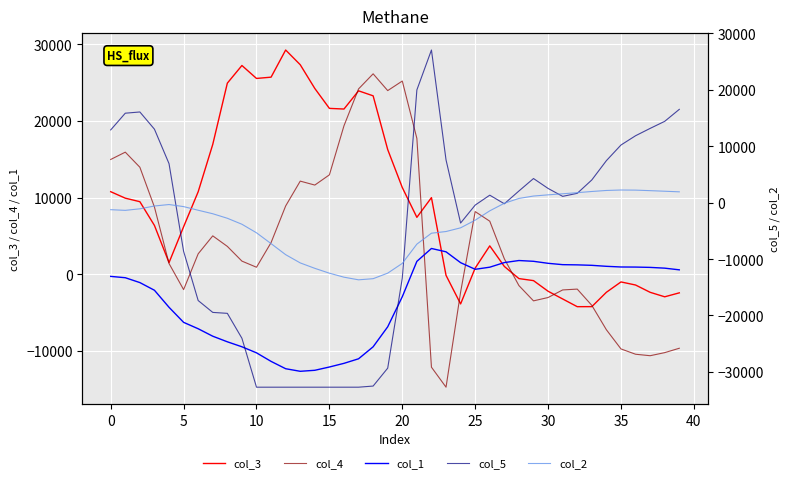

How many data points in col_3 are above 7424?

19